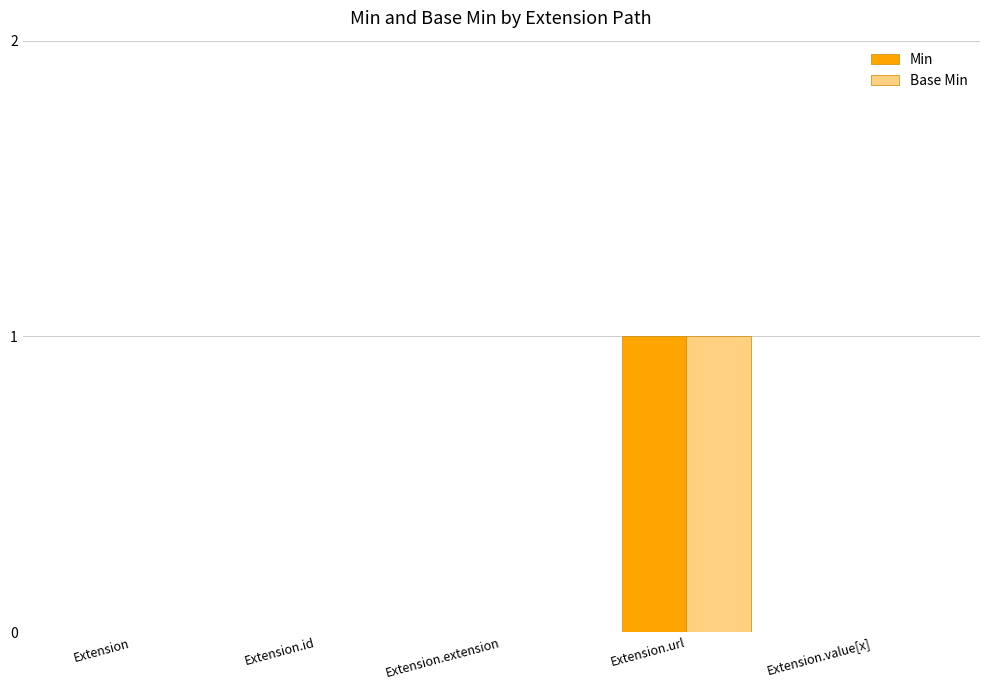

At which category is the sum across all series the highest?

Extension.url